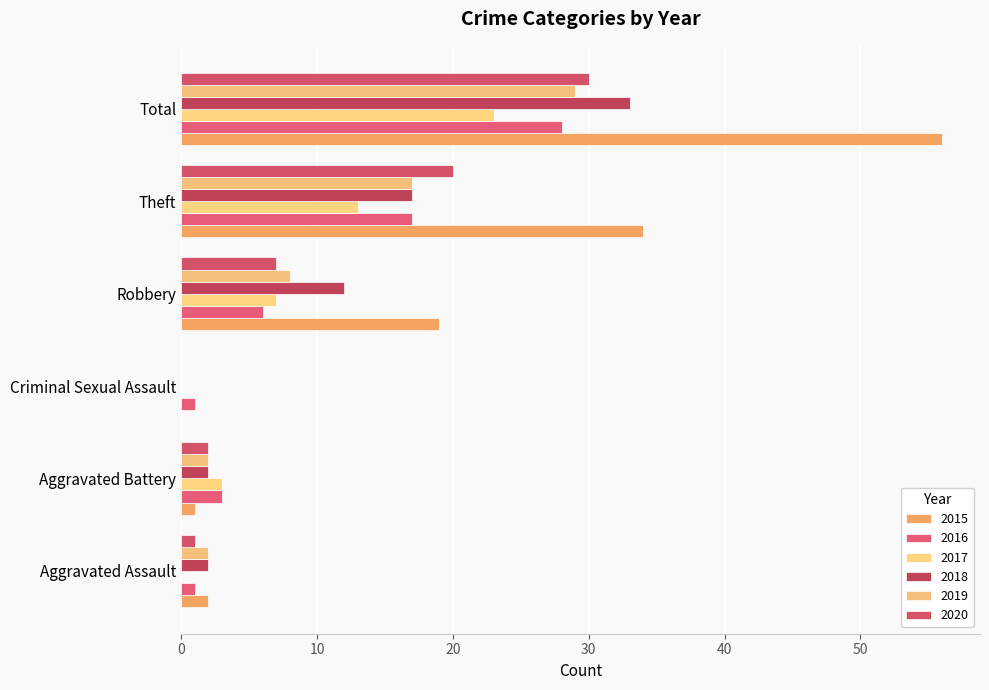

What is the sum of all 2016 values?

56